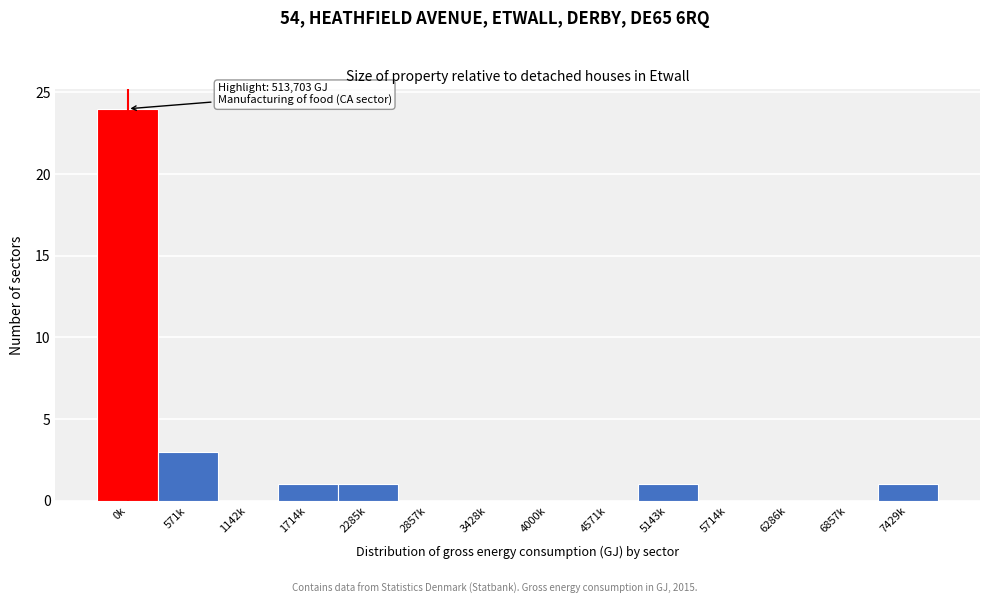

Reading right to left, transcribe all the data shown in this chart.

7429k=1	6857k=0	6286k=0	5714k=0	5143k=1	4571k=0	4000k=0	3428k=0	2857k=0	2285k=1	1714k=1	1142k=0	571k=3	0k=24